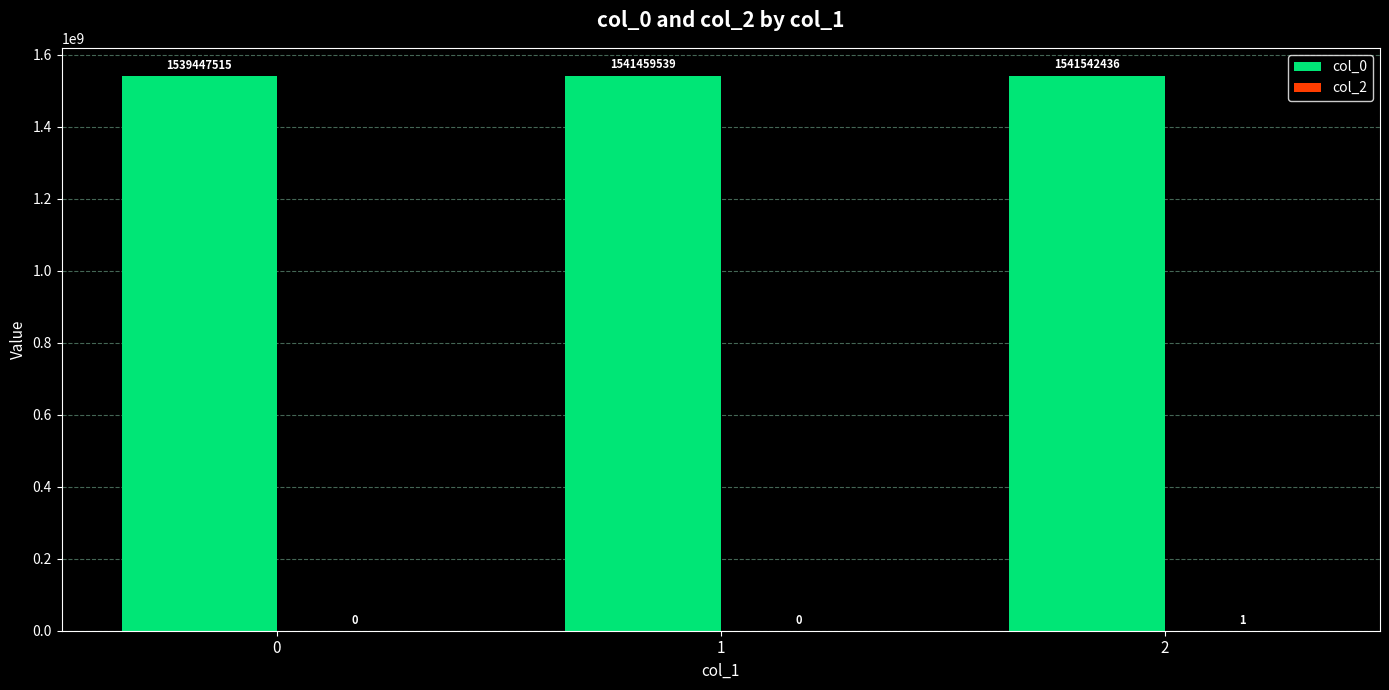

How many groups of bars are there?

3